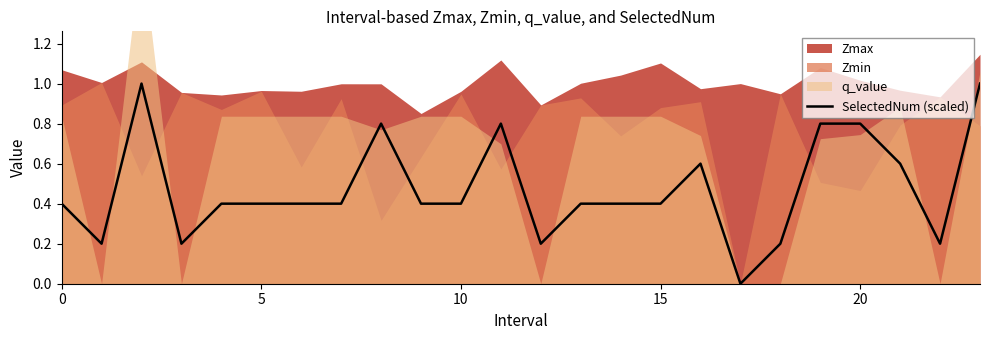

The value of SelectedNum (scaled) at 5 is 0.4. True or false?

True